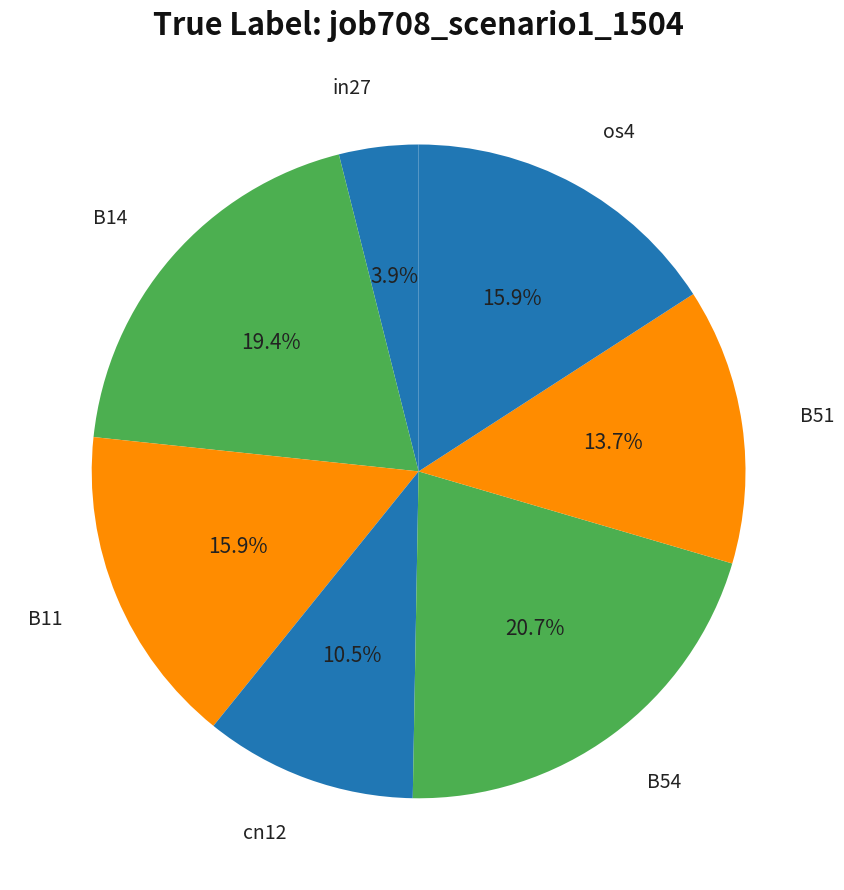

Does any single category account for the majority?

No